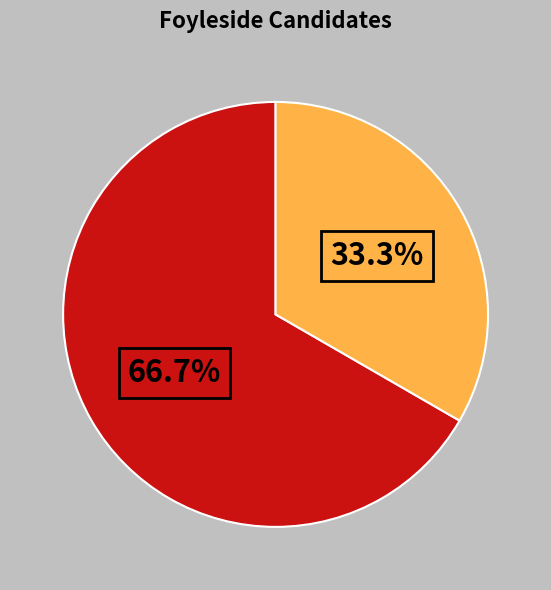

Does any single category account for the majority?

Yes